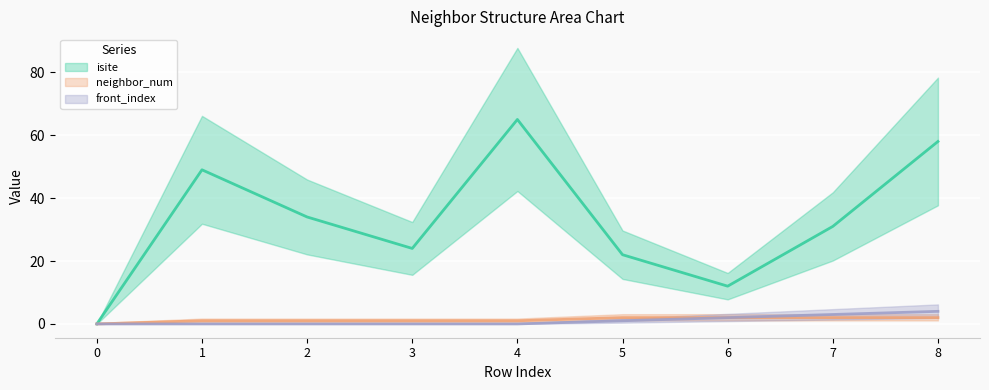

True or false: front_index and neighbor_num cross at least once.

False